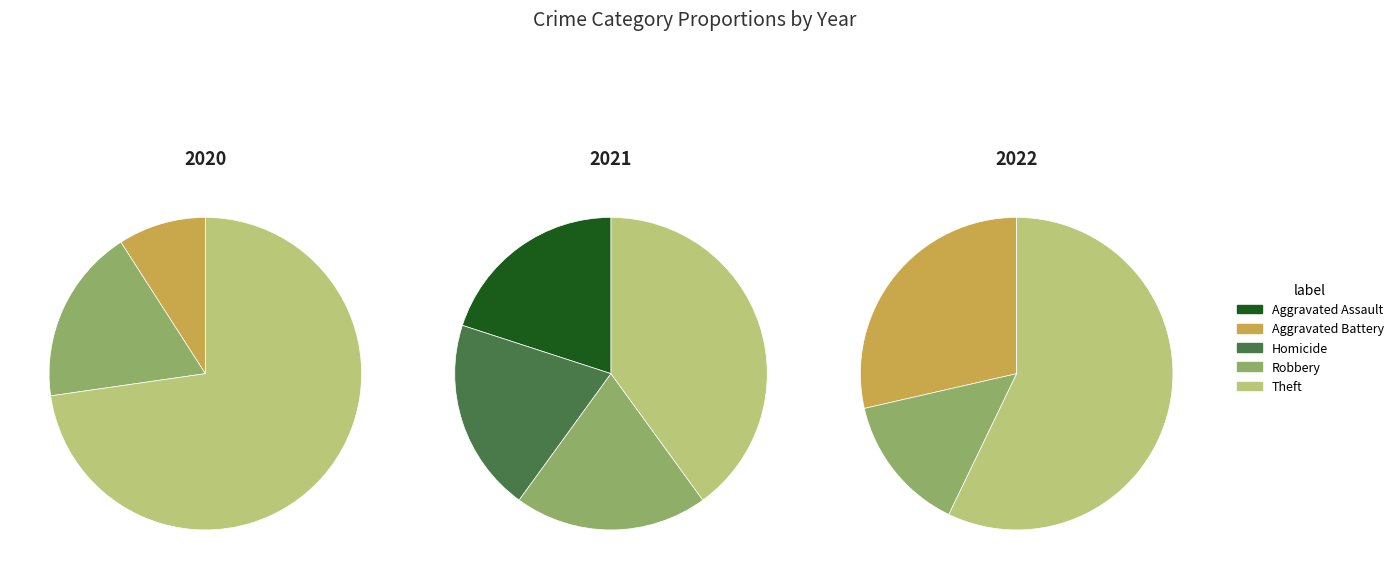

What percentage is the 4 slice, to the nearest percent?

57%